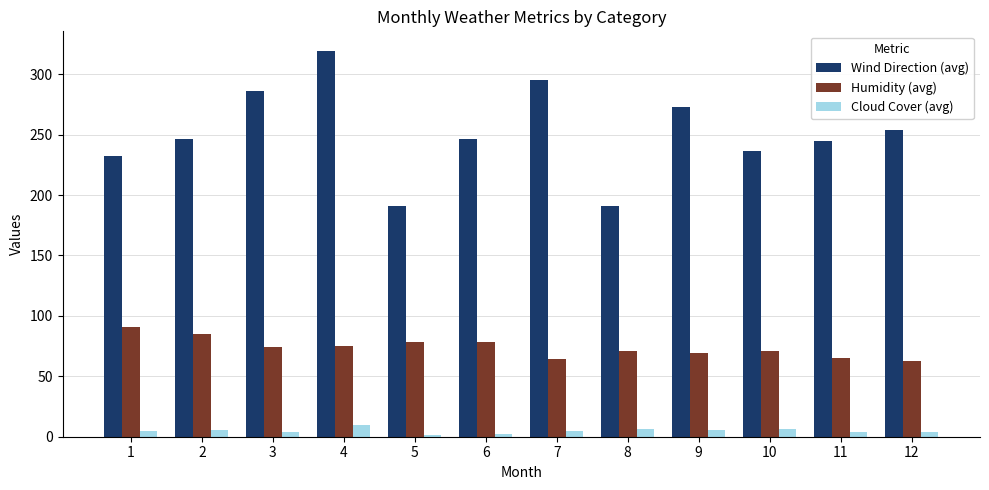

List the series in order of their peak value, highest first.

Wind Direction (avg), Humidity (avg), Cloud Cover (avg)